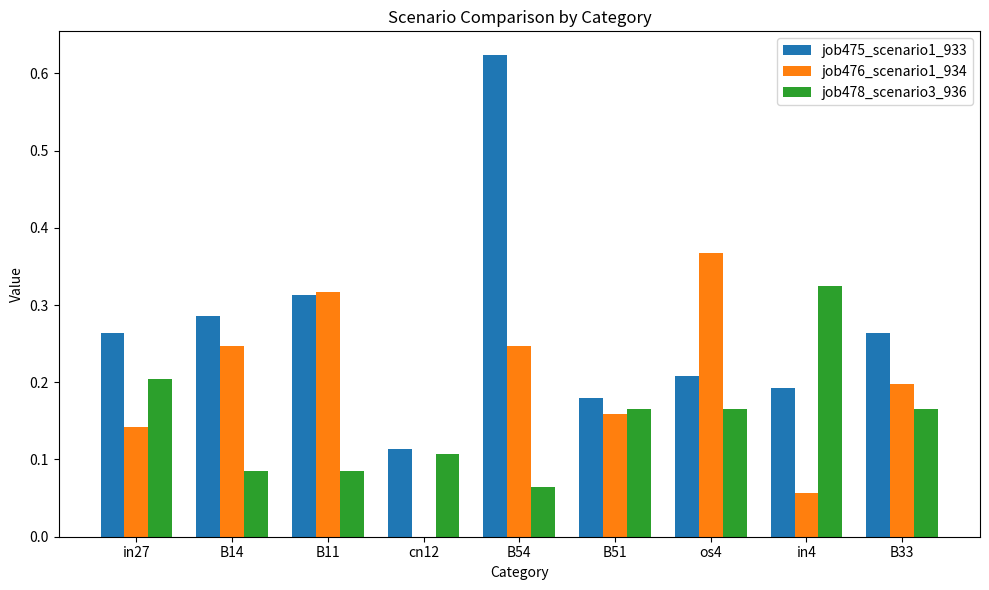

What is the sum of all job475_scenario1_933 values?

2.4